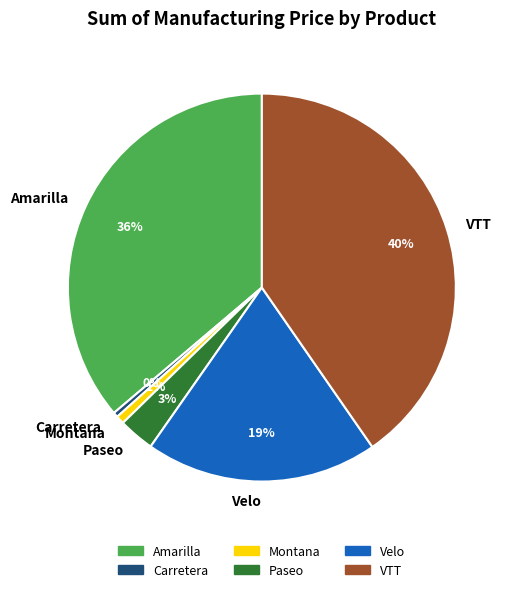

Approximately how many times larger is the value at Paseo compared to Carretera?

7.2